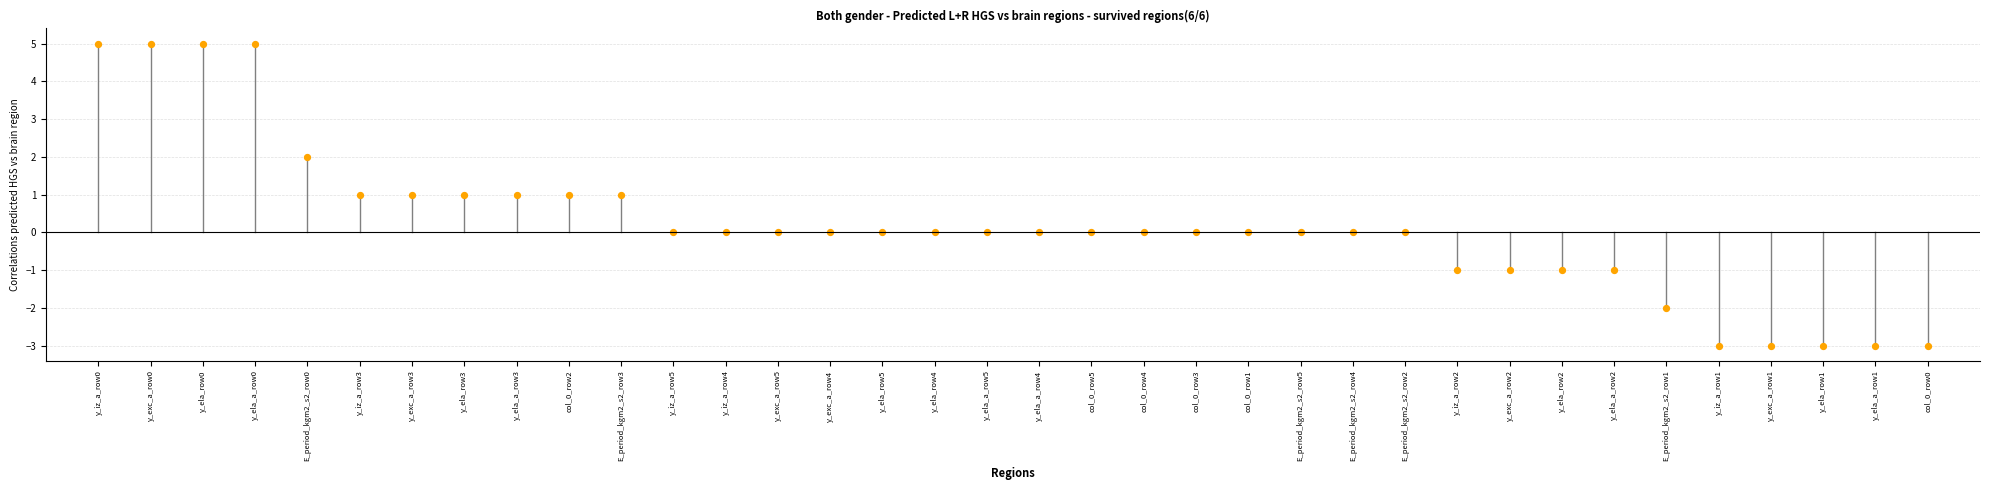

What is the range of Y values (max minus min)?

8